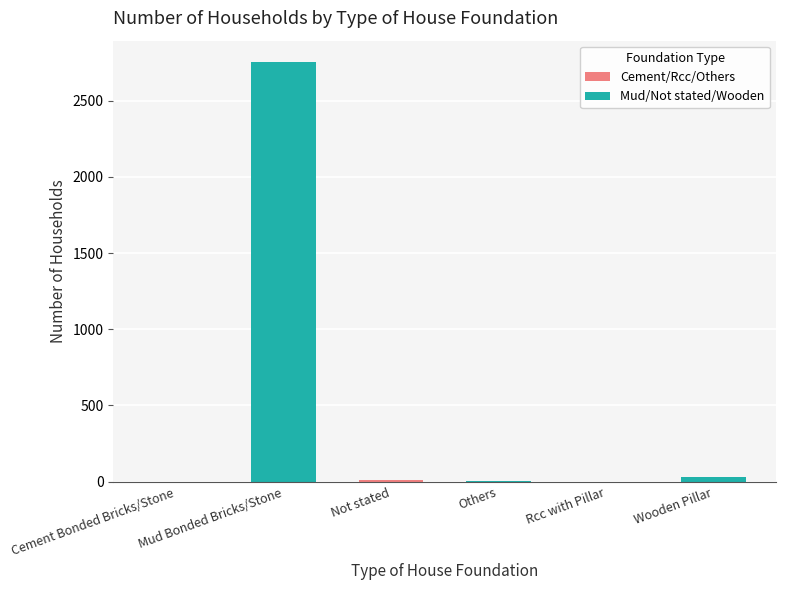

What is the change in value from Not stated to Wooden Pillar?

+22